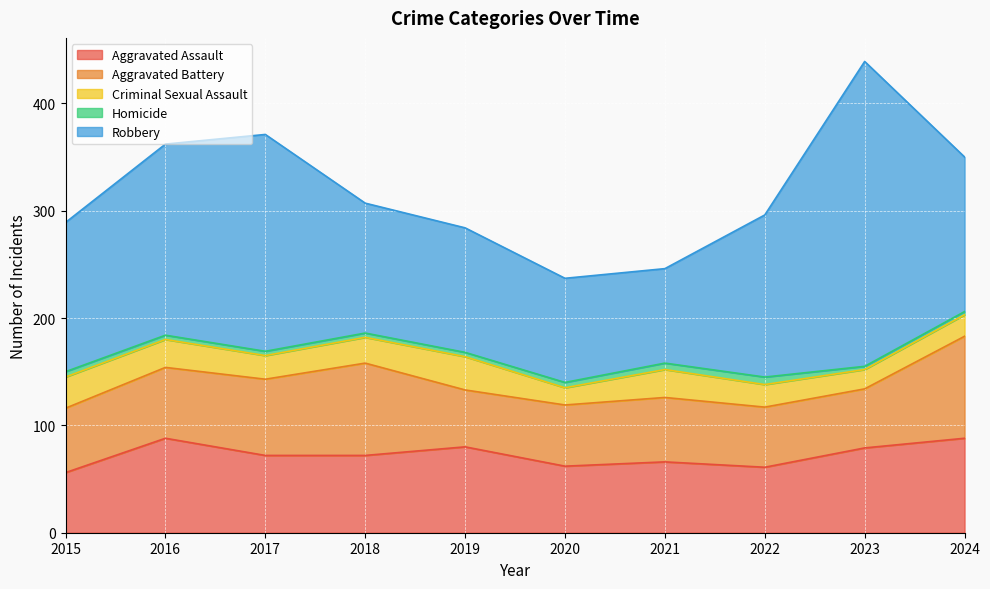

Between 2015 and 2022, which series saw the biggest shift?

Robbery